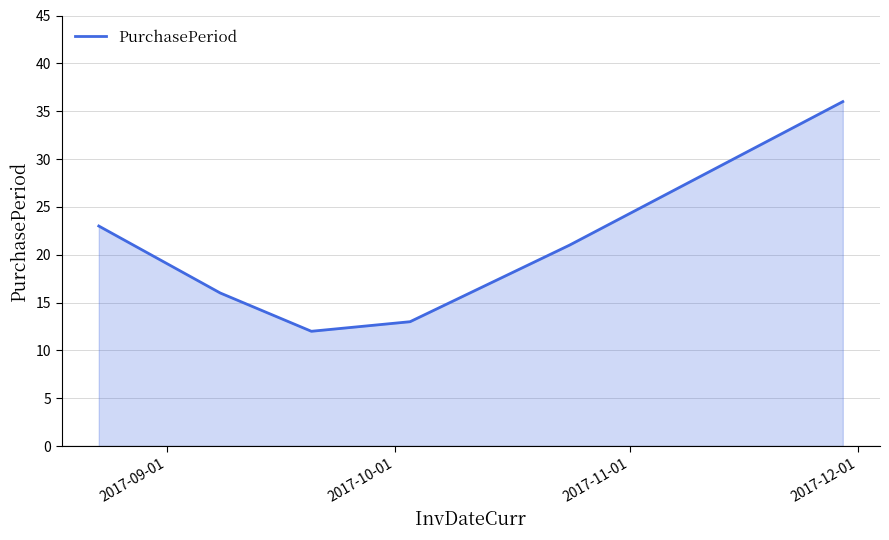

What is the average value?

20